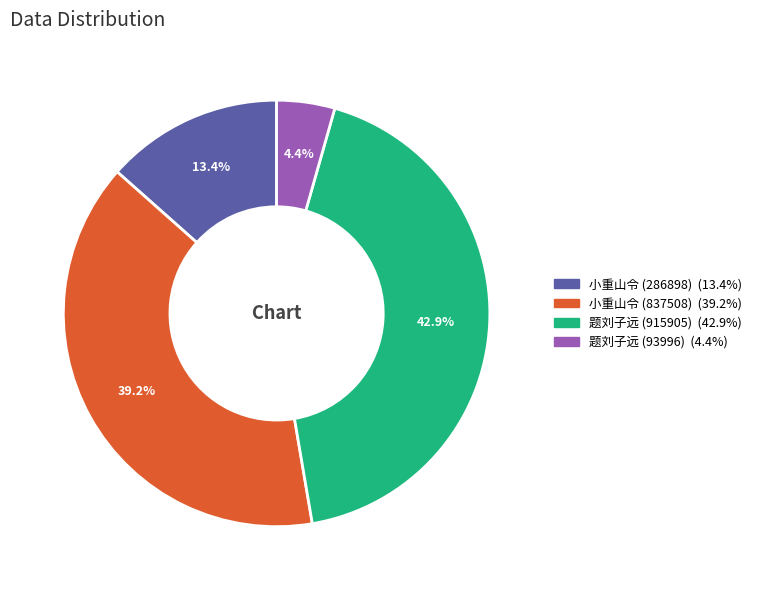

Is there a majority slice in this chart?

No